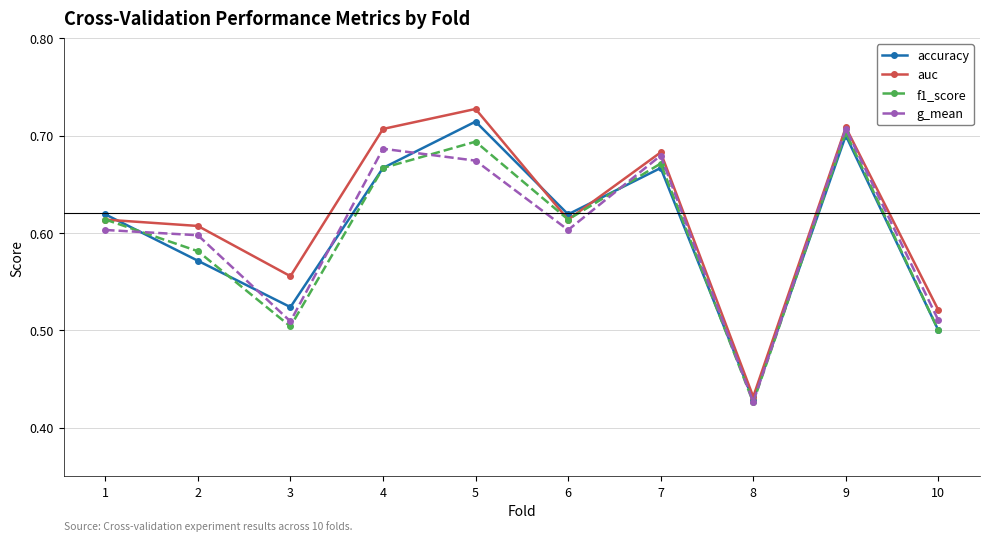

Rank the series by their maximum value, from highest to lowest.

auc, accuracy, g_mean, f1_score